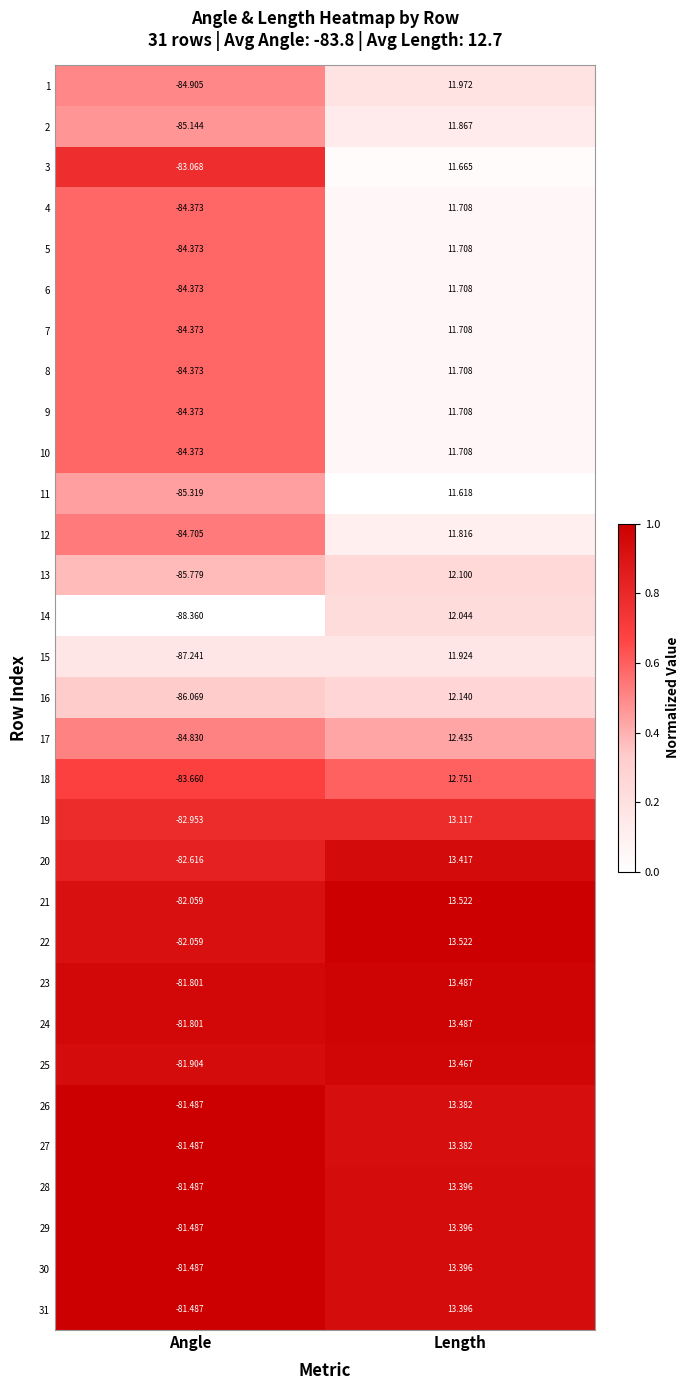

At which category is the sum across all series the highest?

Length